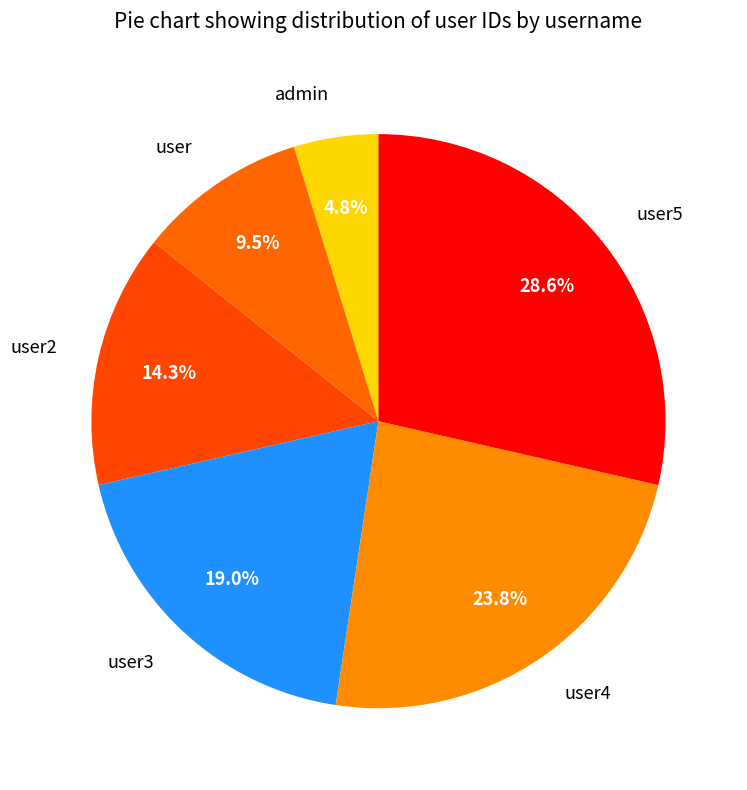

What is the largest slice in the pie chart?

user5